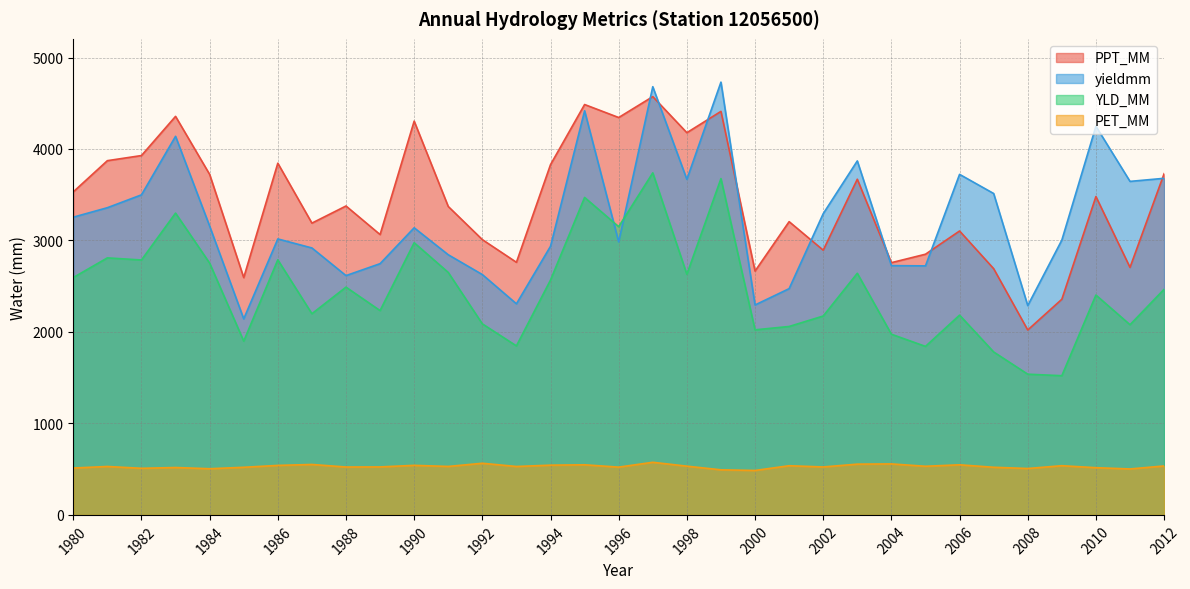

Which series has the widest spread of values?

yieldmm